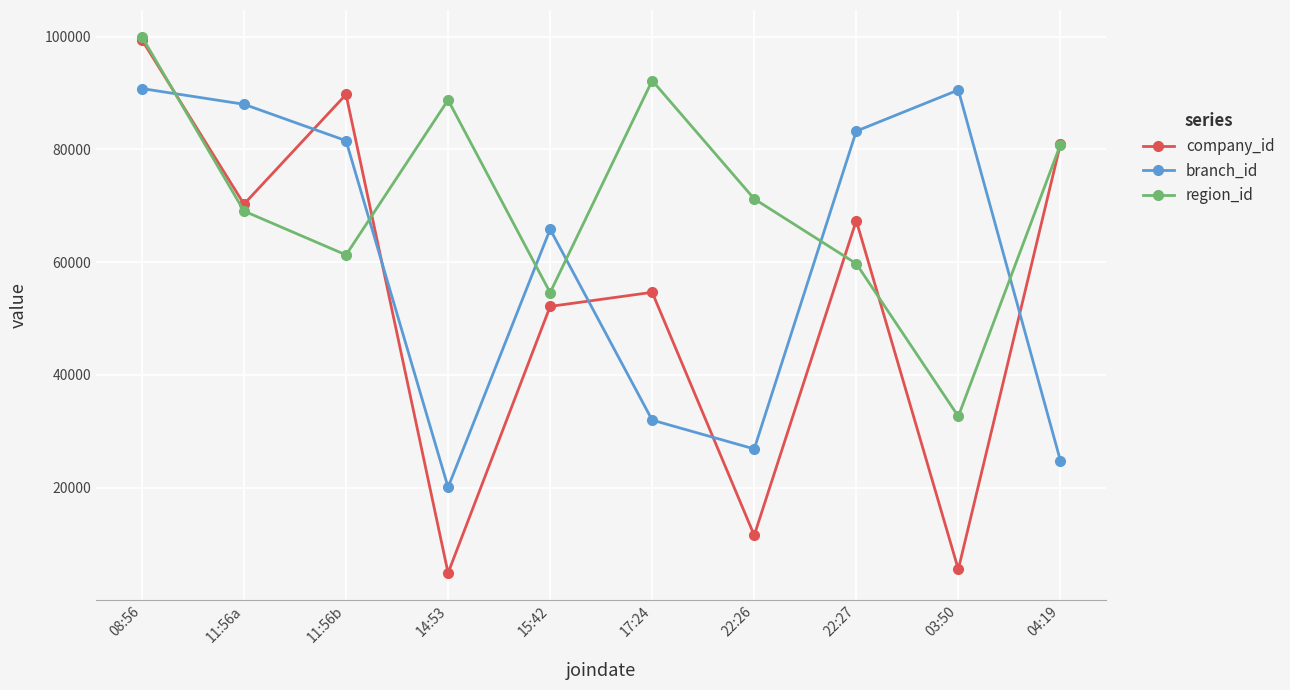

Which series has the largest total across all categories?

region_id